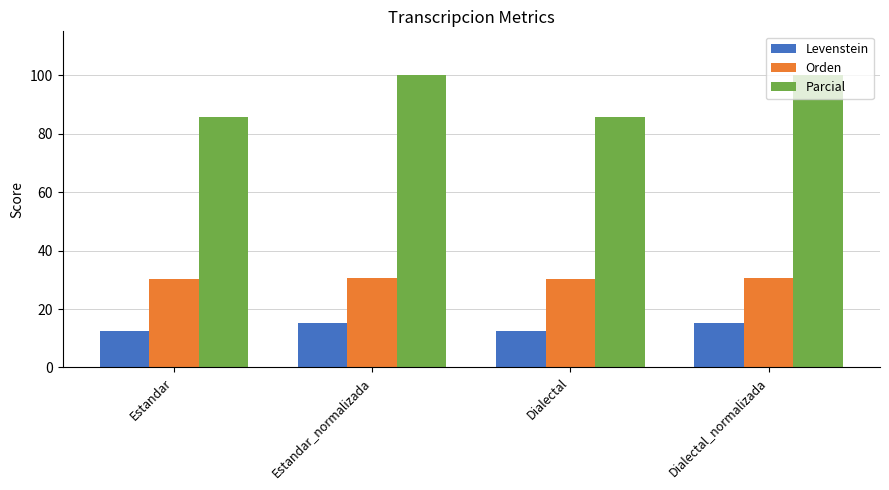

The value of Levenstein at Estandar_normalizada is 15.3. True or false?

True